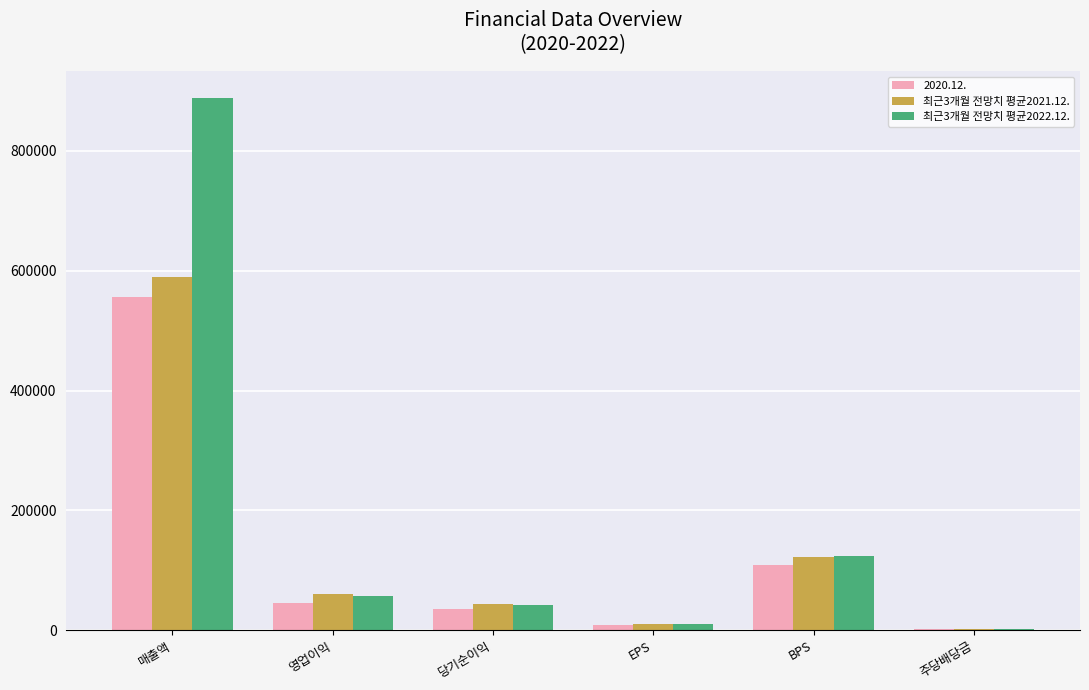

At which label does 최근3개월 전망치 평균2022.12. first exceed 56389?

매출액